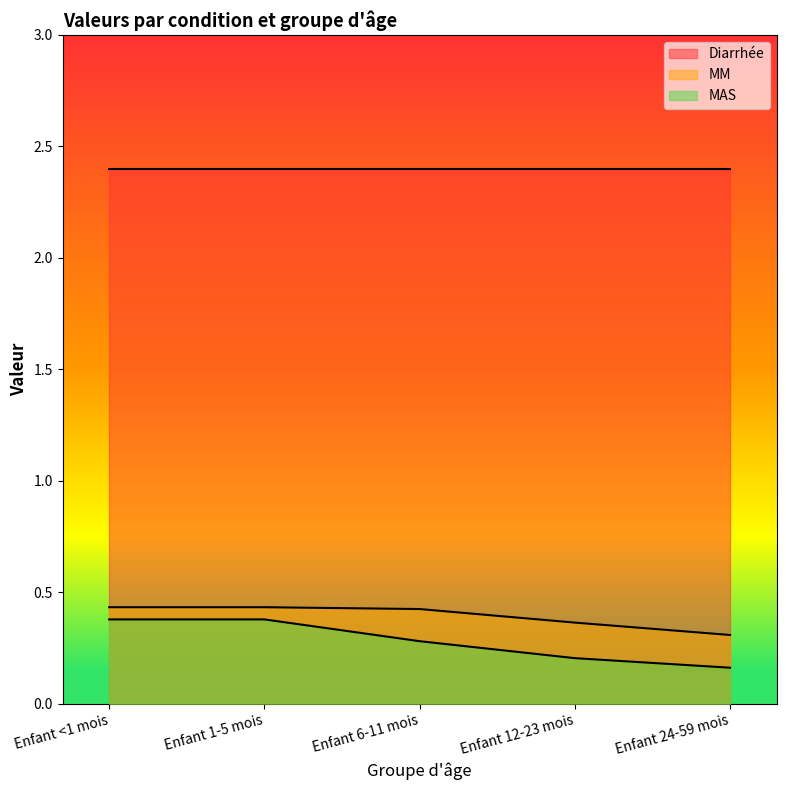

Which category has the lowest value in the MM series?

Enfant 24-59 mois